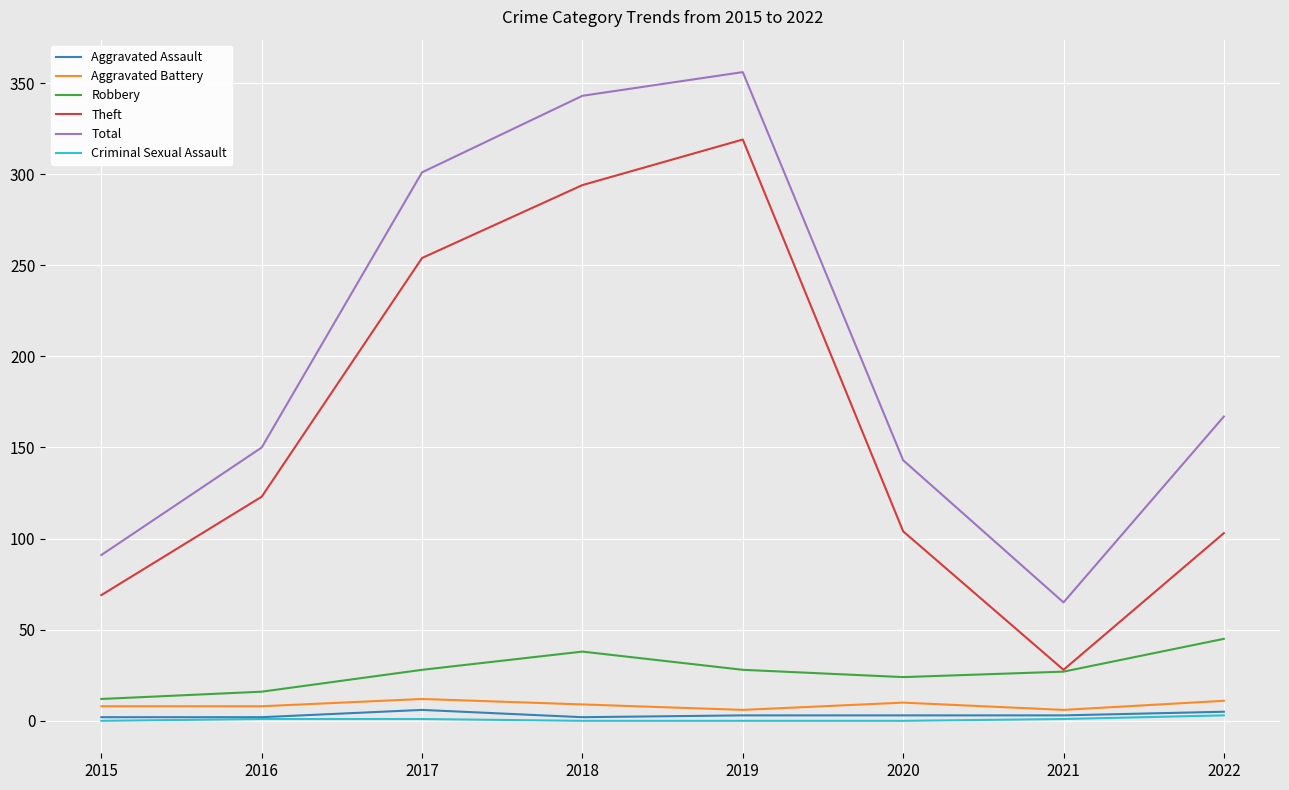

The value of Total at 2016 is 217. True or false?

False